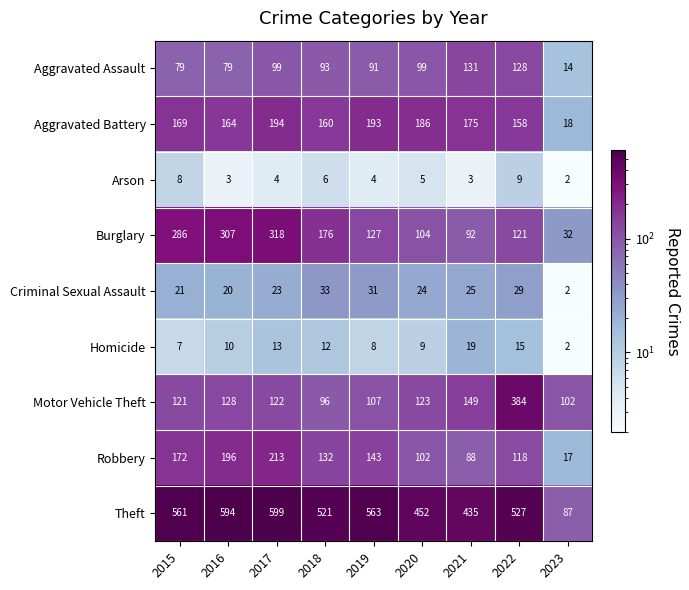

What is the maximum value shown in the chart?

599